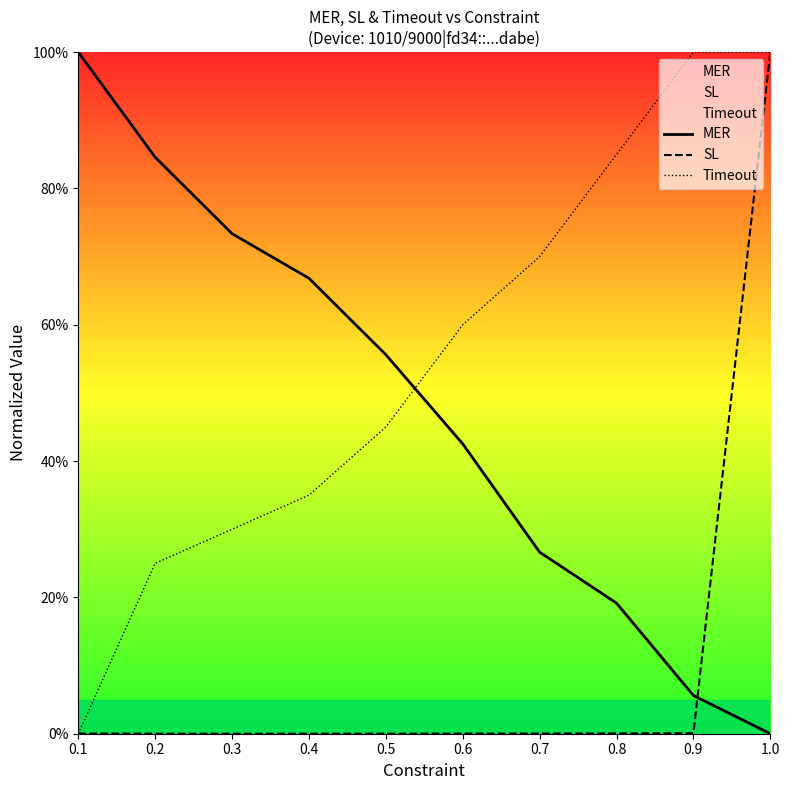

What is the label of the 5th point from the right?

0.6